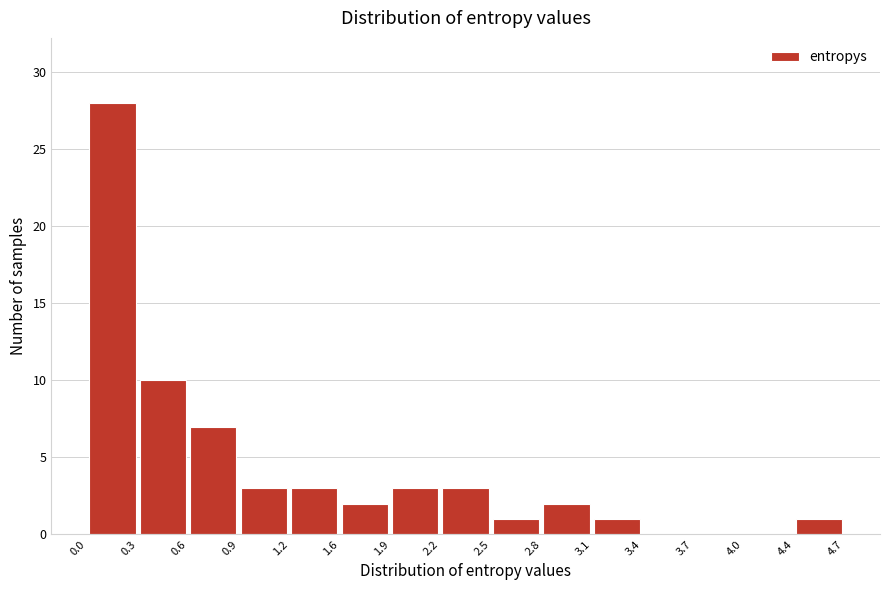

What is the height of the bar covering 1.9 to 2.2 on the x-axis? The values are not printed on the chart, so give them approximately, as read against the axis.

3